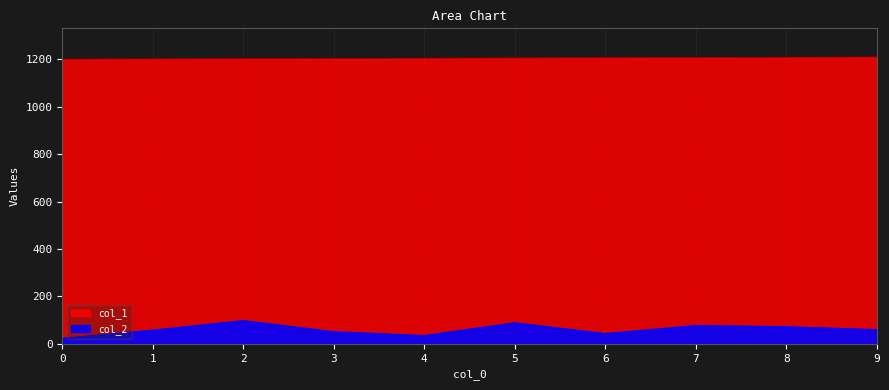

Reading left to right, extract all data points from this chart.

col_1: 0=1201.0	1=1202.0	2=1203.0	3=1204.0	4=1205.0	5=1206.0	6=1207.0	7=1208.0	8=1209.0	9=1210.0
col_2: 0=23.4	1=57.6	2=97.9	3=50.9	4=34.9	5=88.6	6=43.3	7=77.0	8=72.2	9=59.7